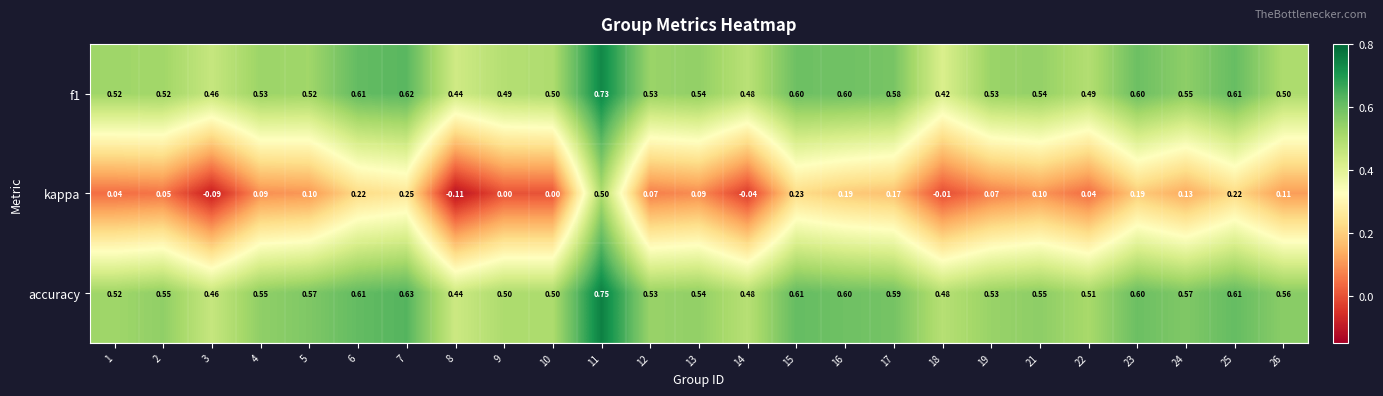

Which series has the largest total across all categories?

accuracy